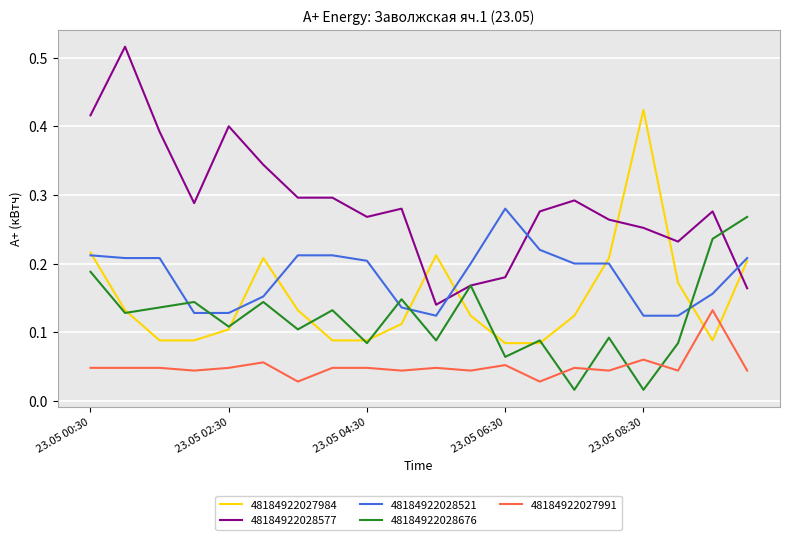

Which series ends up on top after the final intersection of 48184922028521 and 48184922028676?

48184922028676